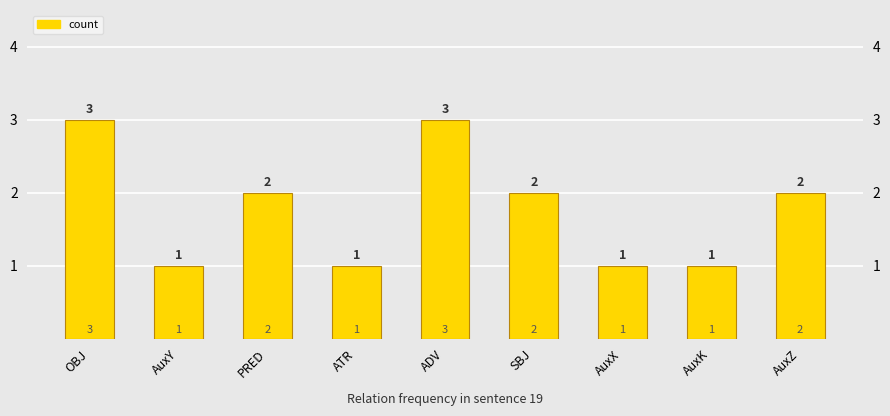

List the labels in order of value, smallest first.

AuxY, ATR, AuxX, AuxK, PRED, SBJ, AuxZ, OBJ, ADV